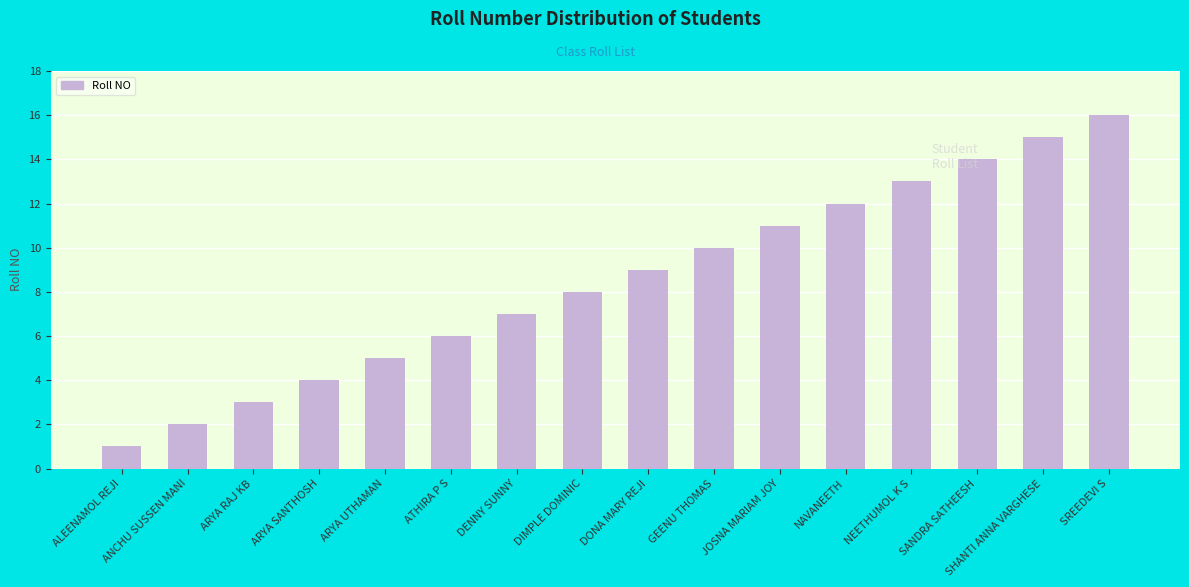

What is the label of the 1st bar from the left?

ALEENAMOL REJI